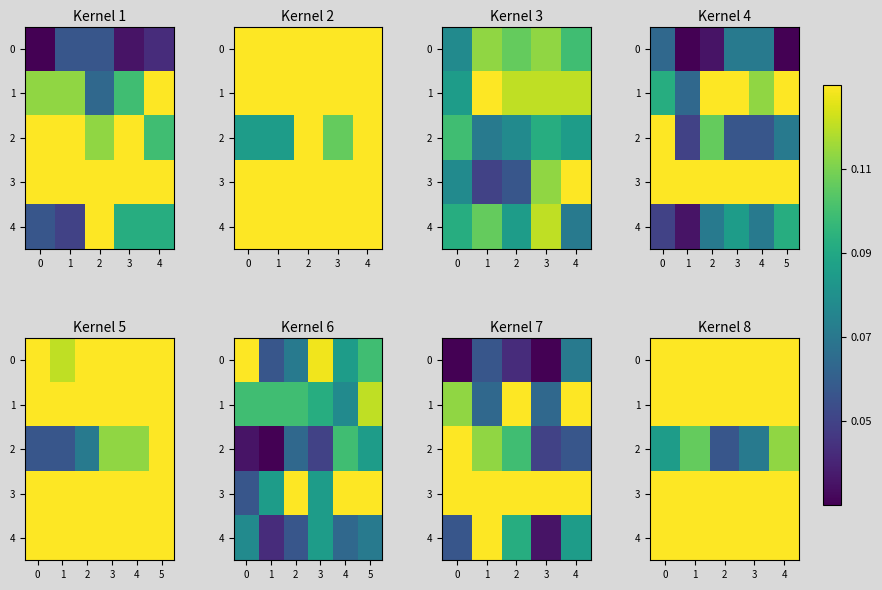

At which label is 2 closest to 0?

2